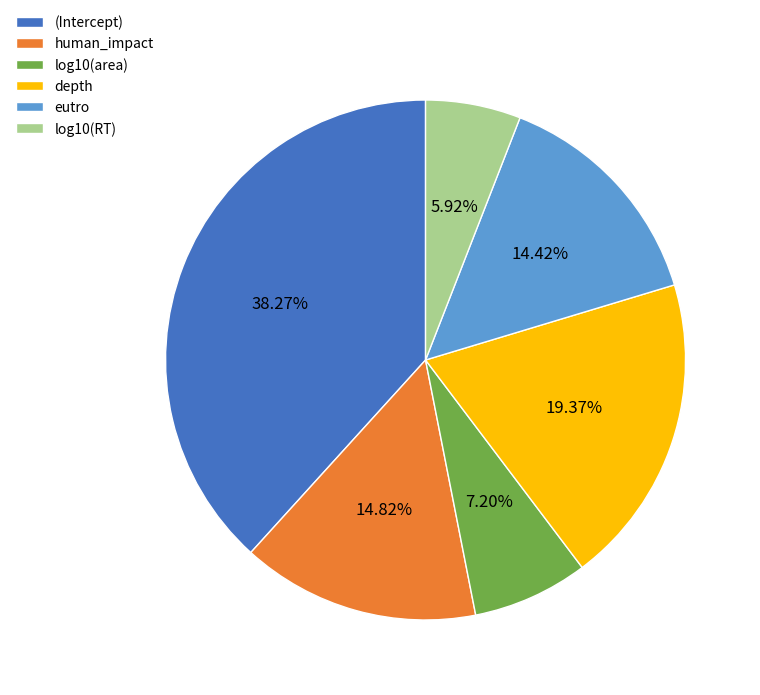

Count the number of slices in the pie.

6